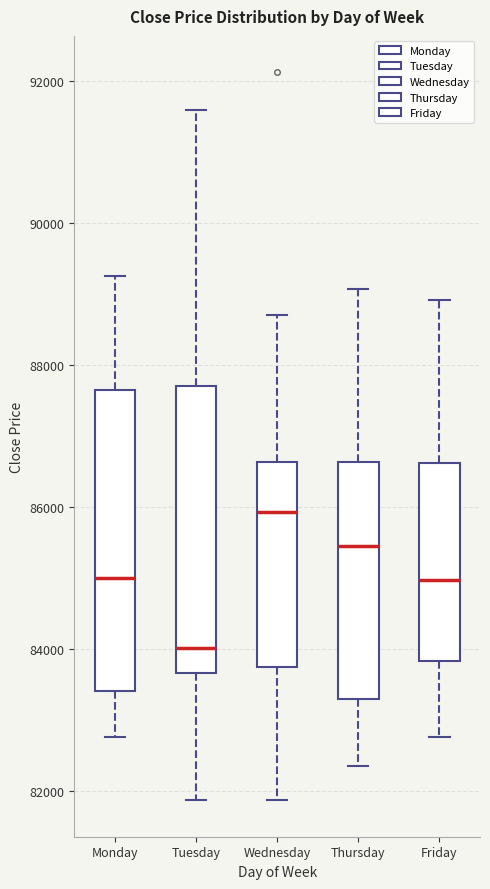

Which box's median line is the lowest?

Tuesday